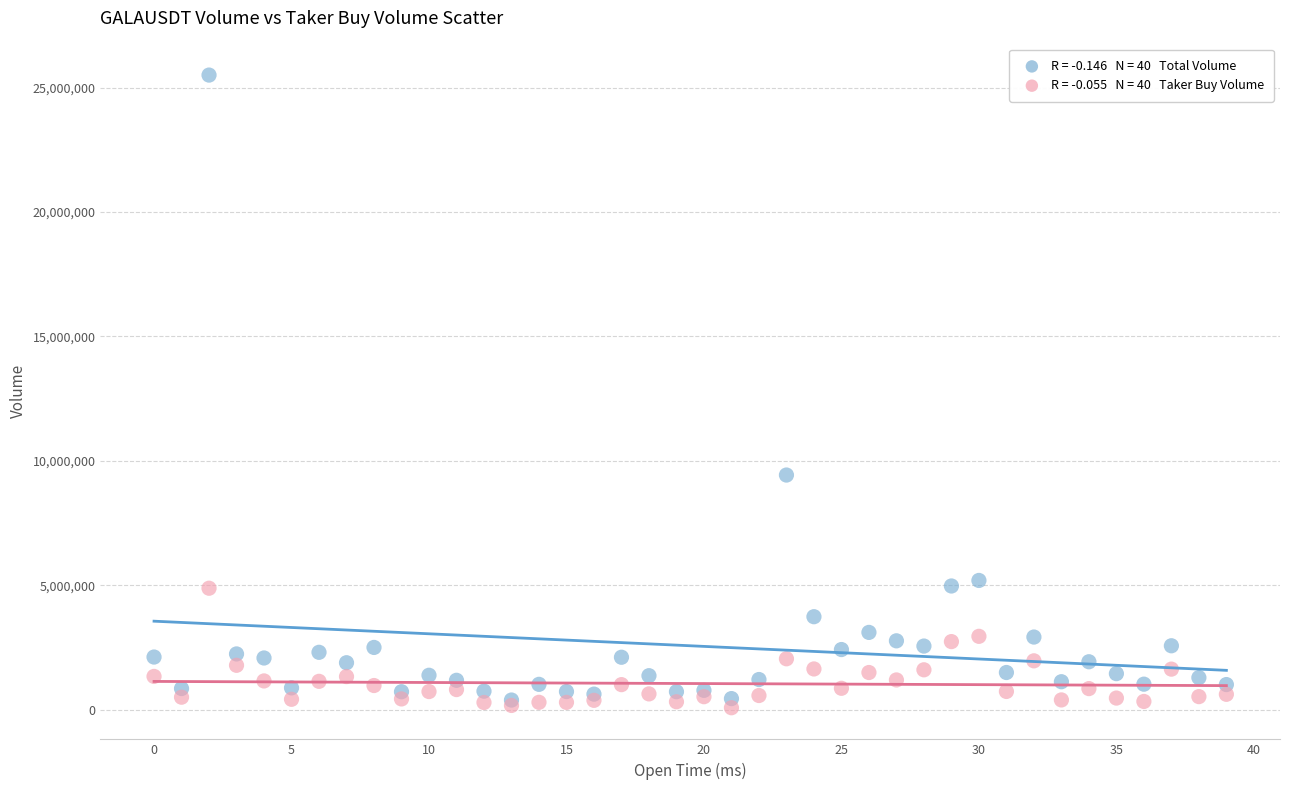

Across all series, what Y value is closest to 12791859?

9431098